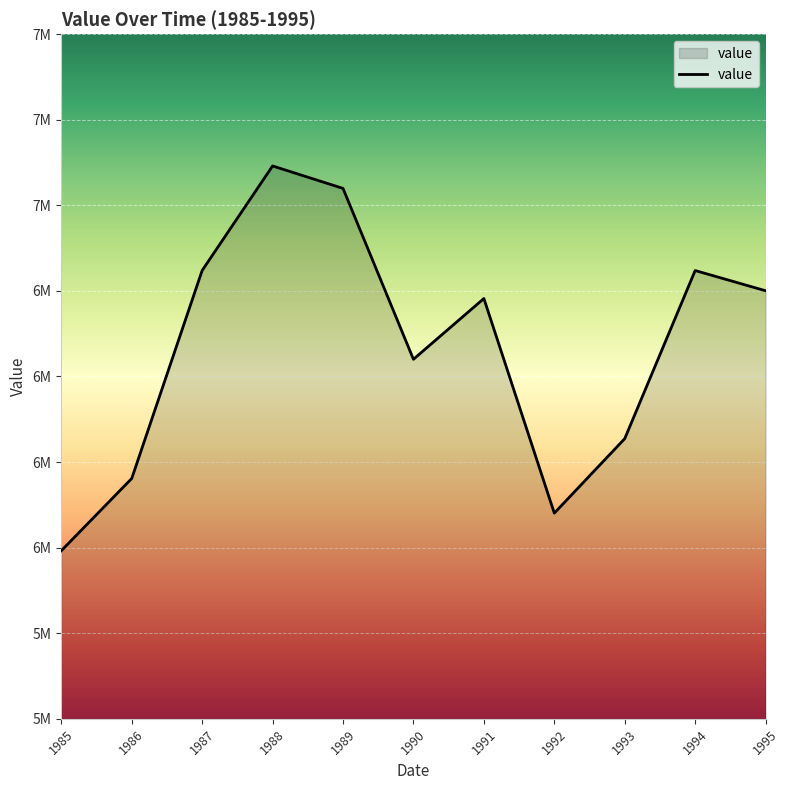

List the labels in order of value, largest first.

1988, 1989, 1987, 1994, 1995, 1991, 1990, 1993, 1986, 1992, 1985